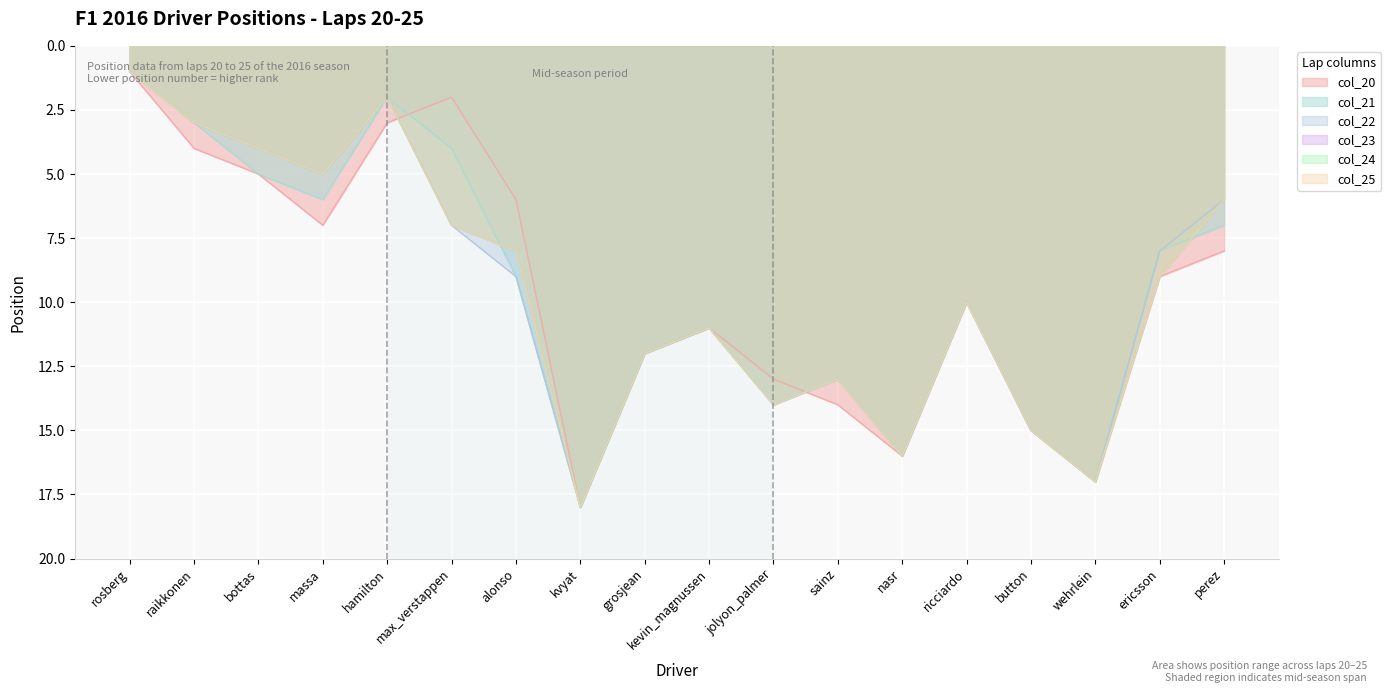

At which label does col_24 reach its minimum?

rosberg